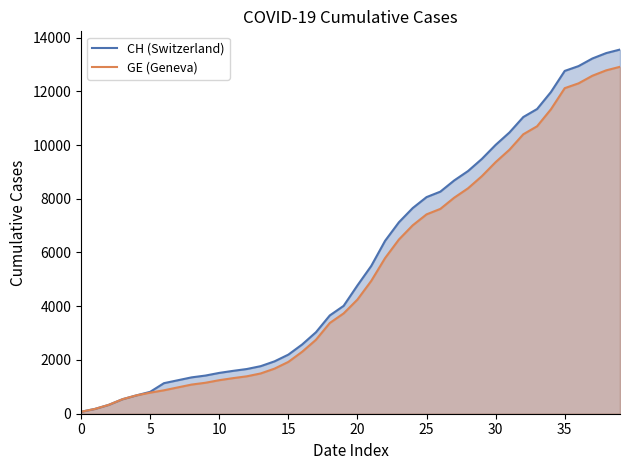

At which label does CH (Switzerland) first exceed 4775?

21